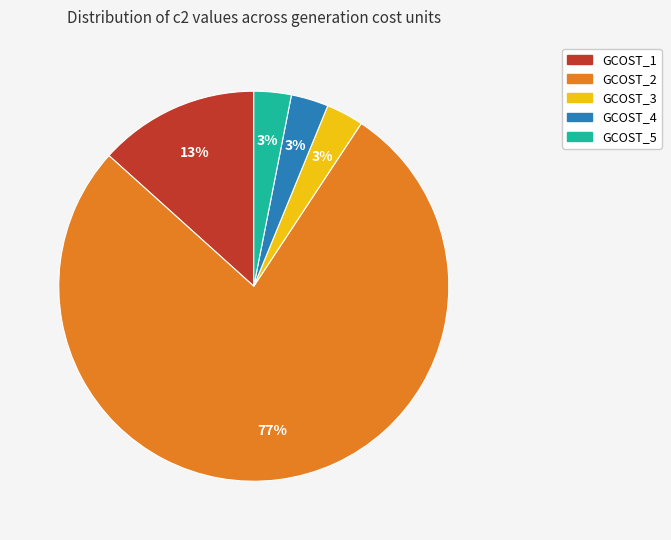

True or false: GCOST_4 accounts for 3% of the total.

True